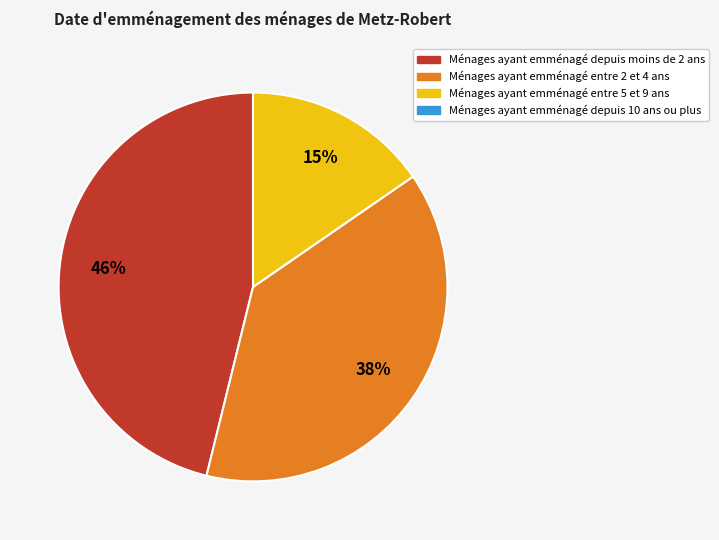

Count the number of slices in the pie.

3